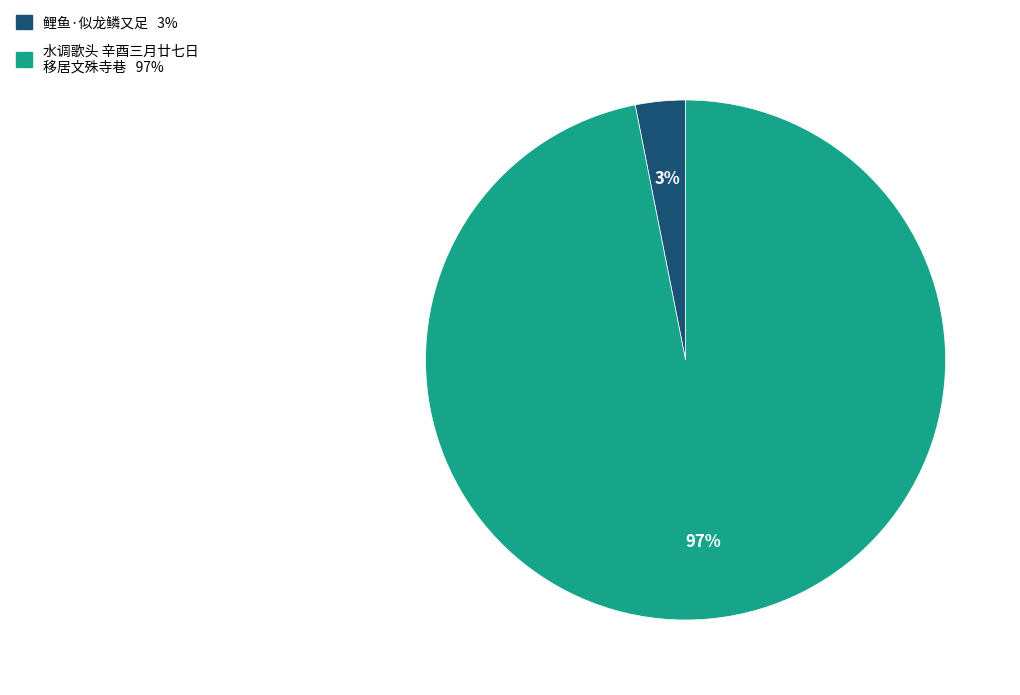

To the nearest percent, what is the average slice percentage?

50%